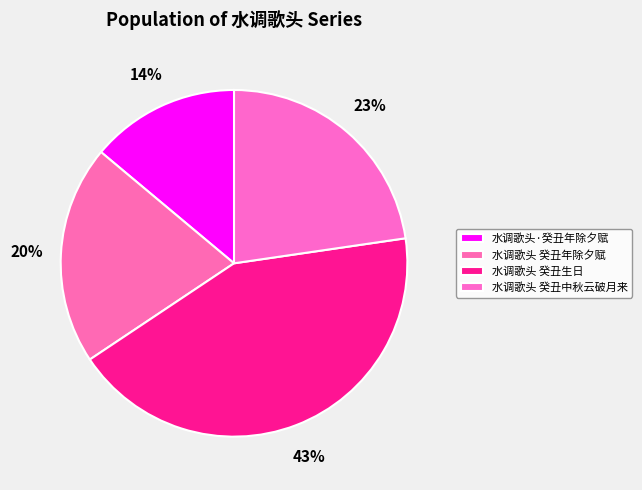

Which has a higher value, 水调歌头 癸丑中秋云破月来 or 水调歌头·癸丑年除夕赋?

水调歌头 癸丑中秋云破月来